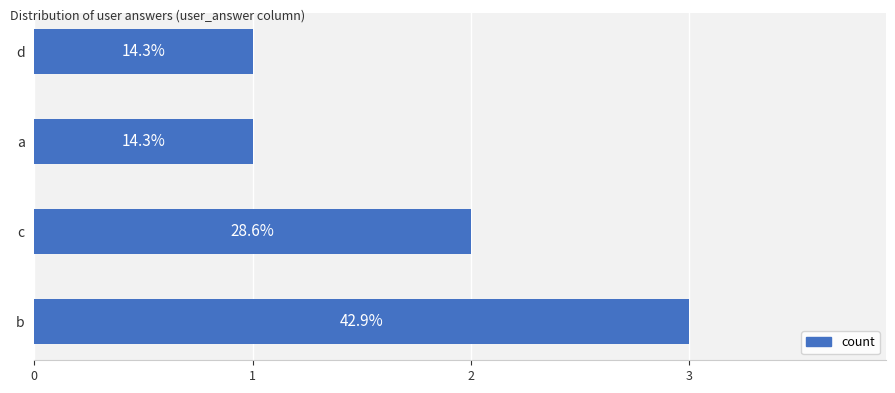

How many bars are there in total?

4